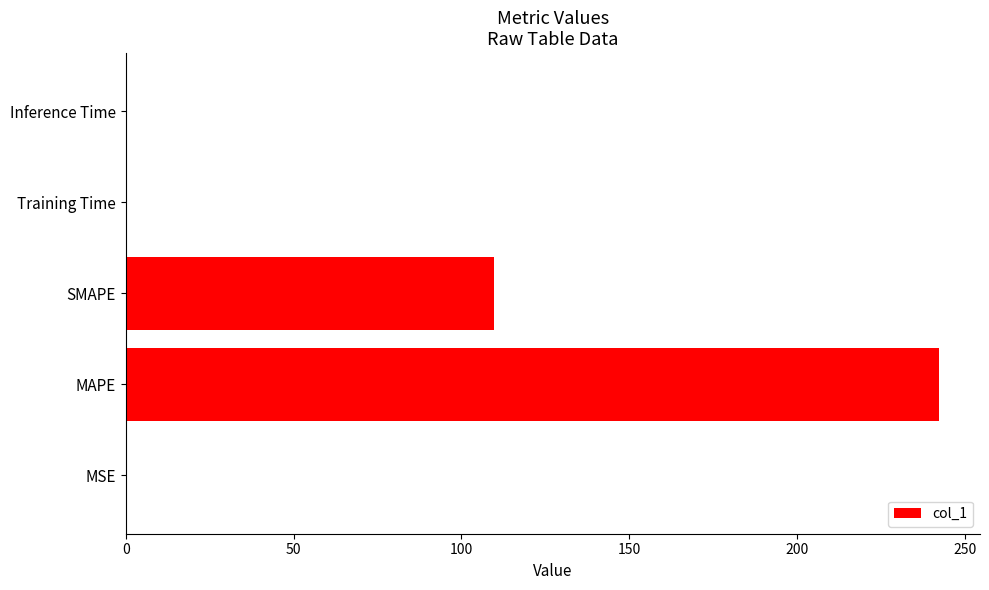

What is the greatest value displayed?

242.4